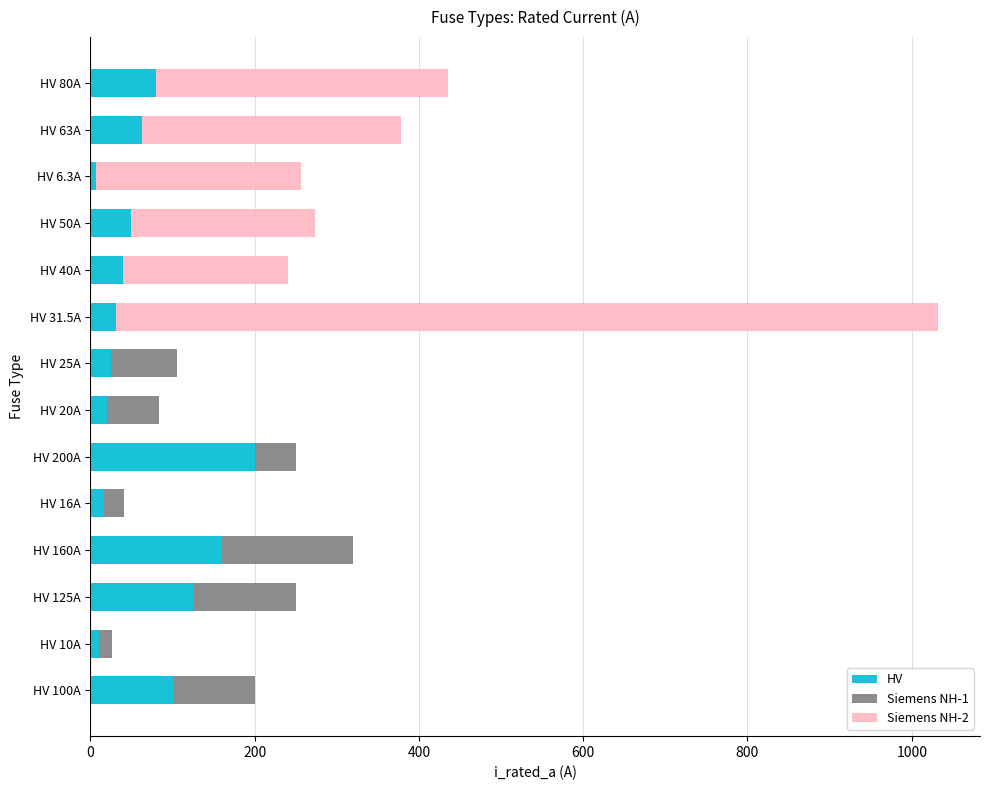

At which category is the sum across all series the highest?

HV 31.5A